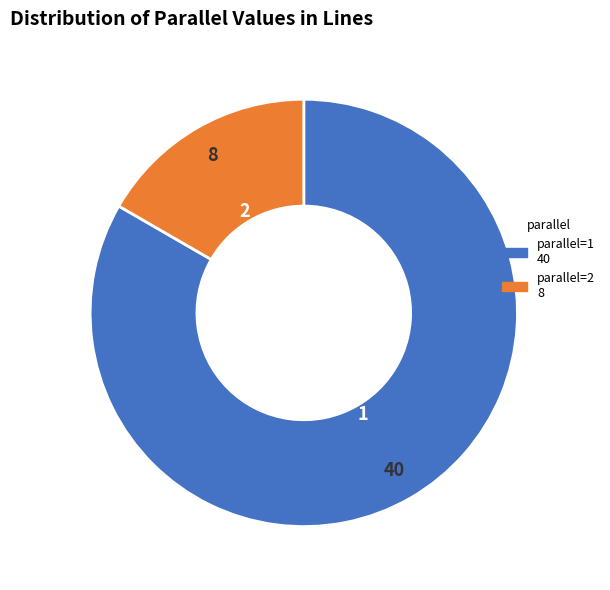

Is there any slice that represents more than half of the pie?

Yes